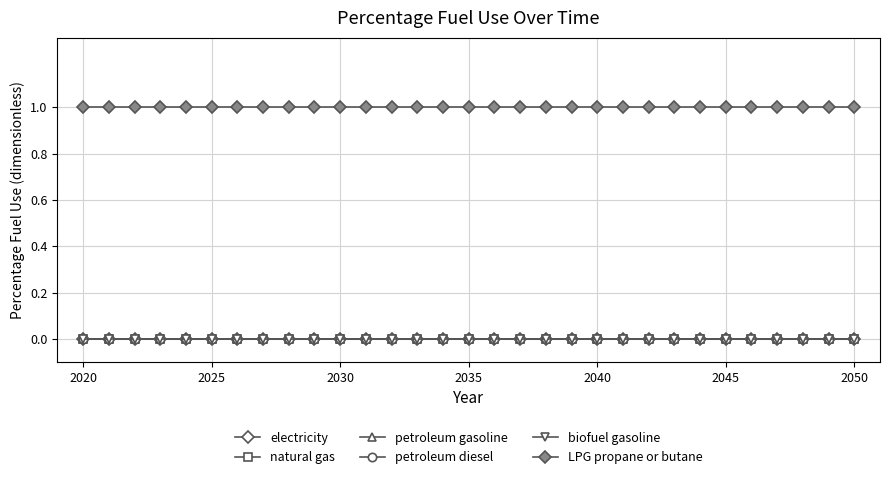

Does the chart have visible grid lines?

Yes